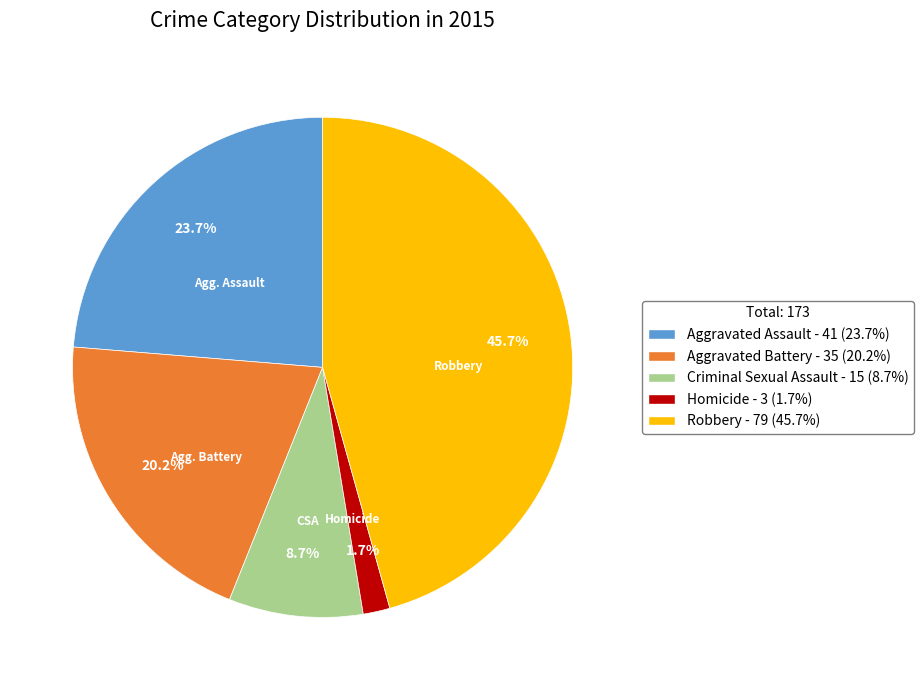

What portion of the pie excludes Aggravated Assault?

76.3%